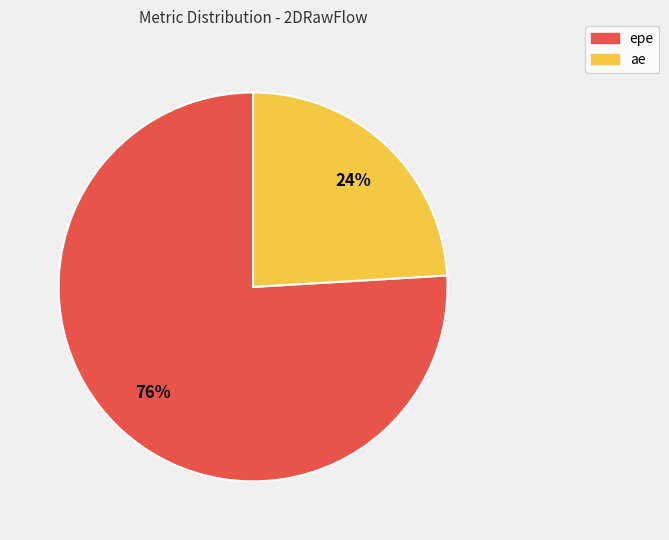

Is it true that ae is 11% of the pie?

False